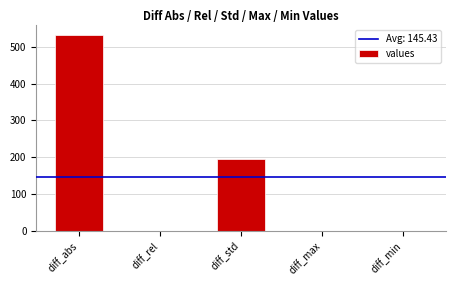

At which category does the chart reach its peak across all series?

diff_abs